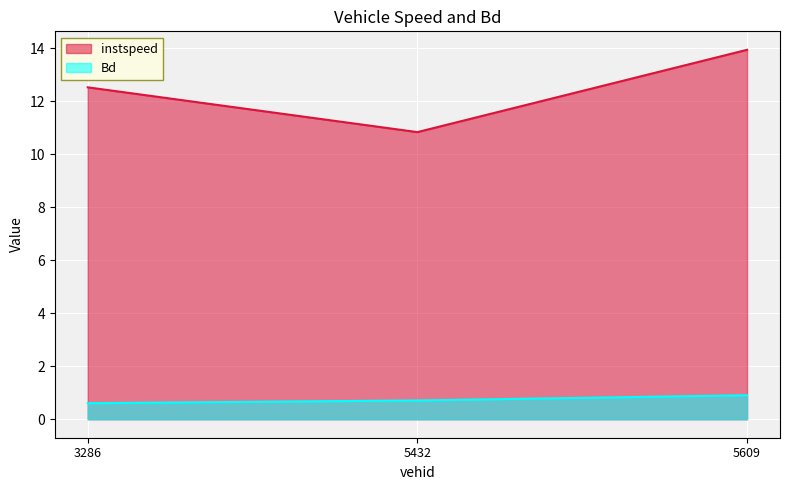

What is the label of the 1st point from the right?

5609.0